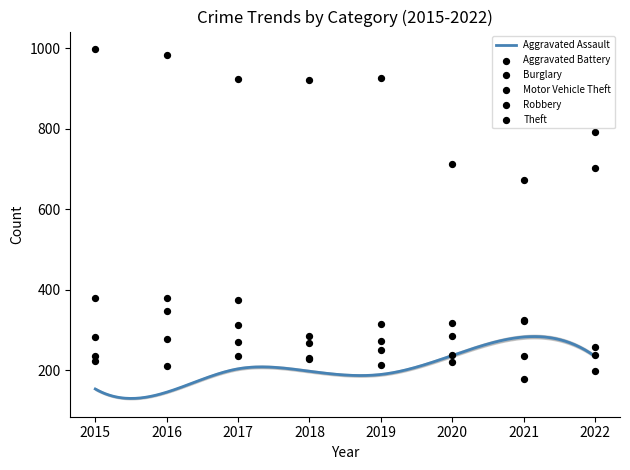

At which category is the sum across all series the highest?

2016